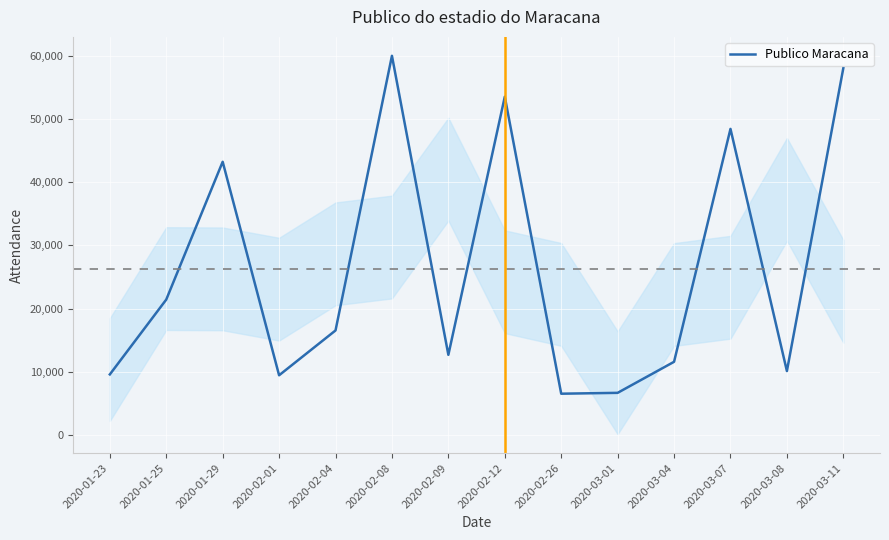

Approximately how many times larger is the value at 2020-03-07 compared to 2020-03-01?

7.3